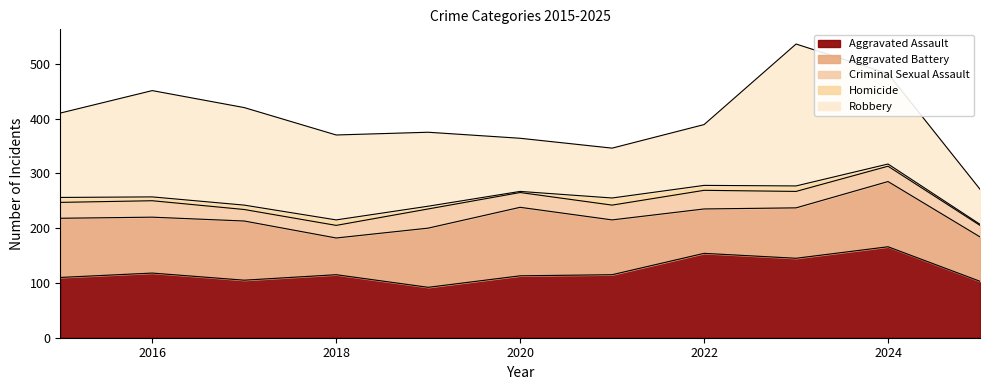

What are all the series names shown in the legend?

Aggravated Assault, Aggravated Battery, Criminal Sexual Assault, Homicide, Robbery